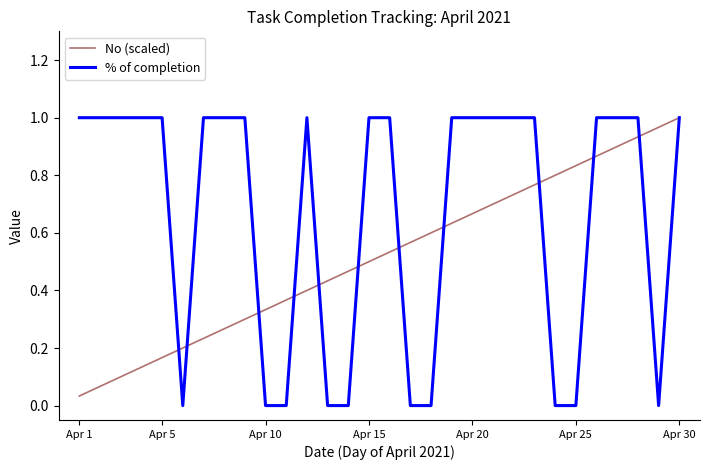

Which series has the largest total across all categories?

% of completion